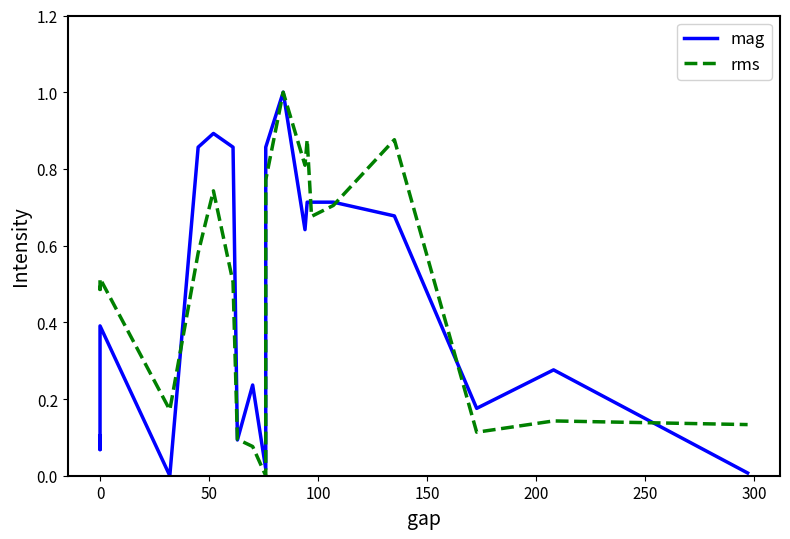

List the series in order of their overall mean, highest first.

rms, mag